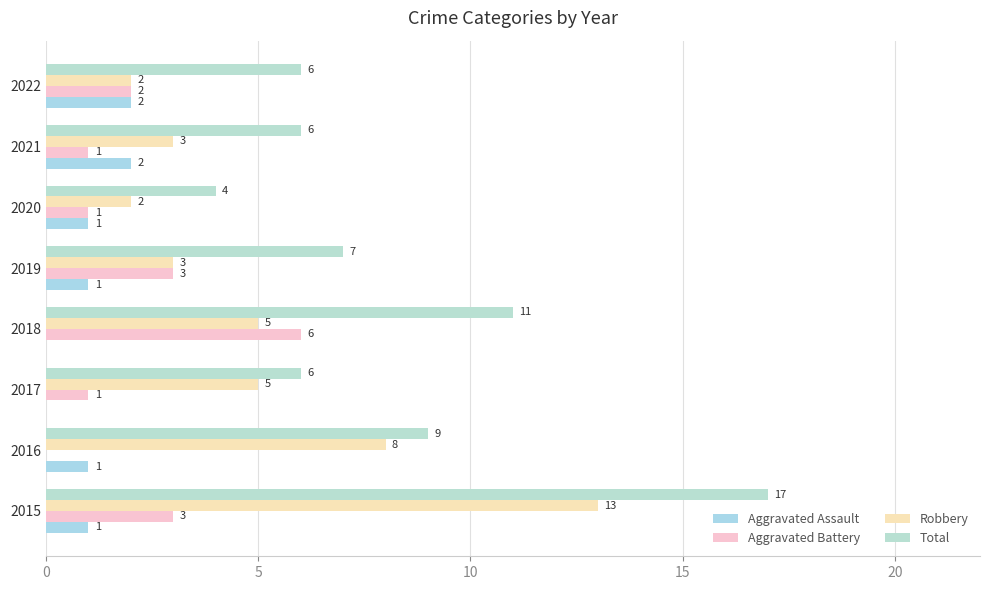

What are all the series names shown in the legend?

Aggravated Assault, Aggravated Battery, Robbery, Total